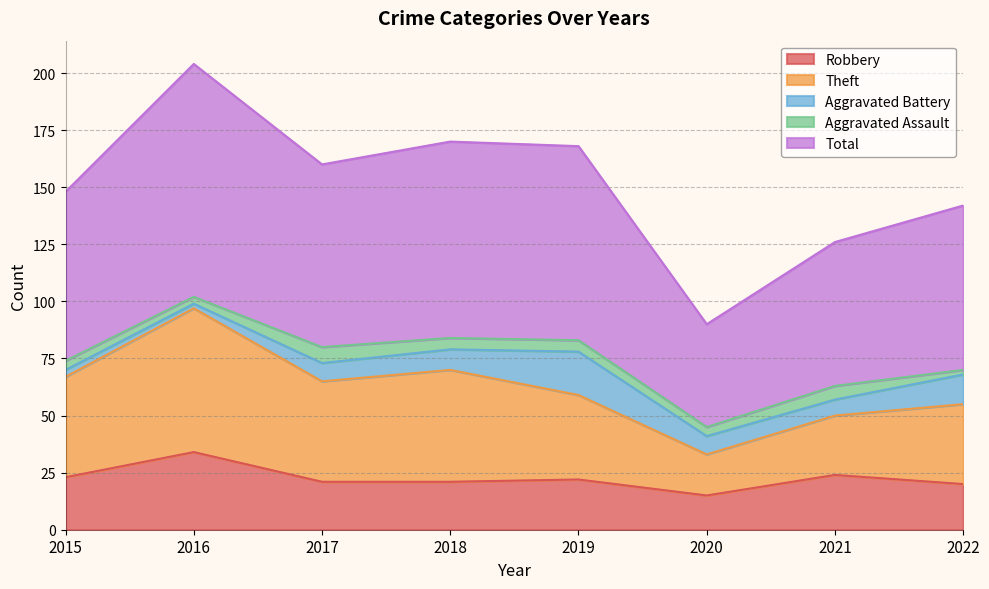

What is the spread (max minus min) of values at 2020?

75